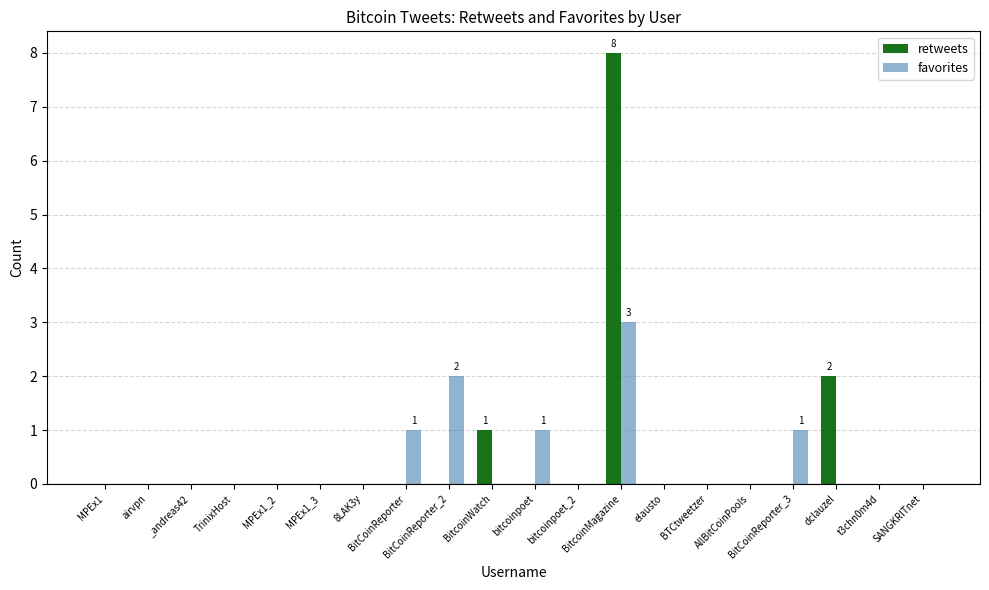

Between BTCtweetzer and dclauzel, which series saw the biggest shift?

retweets